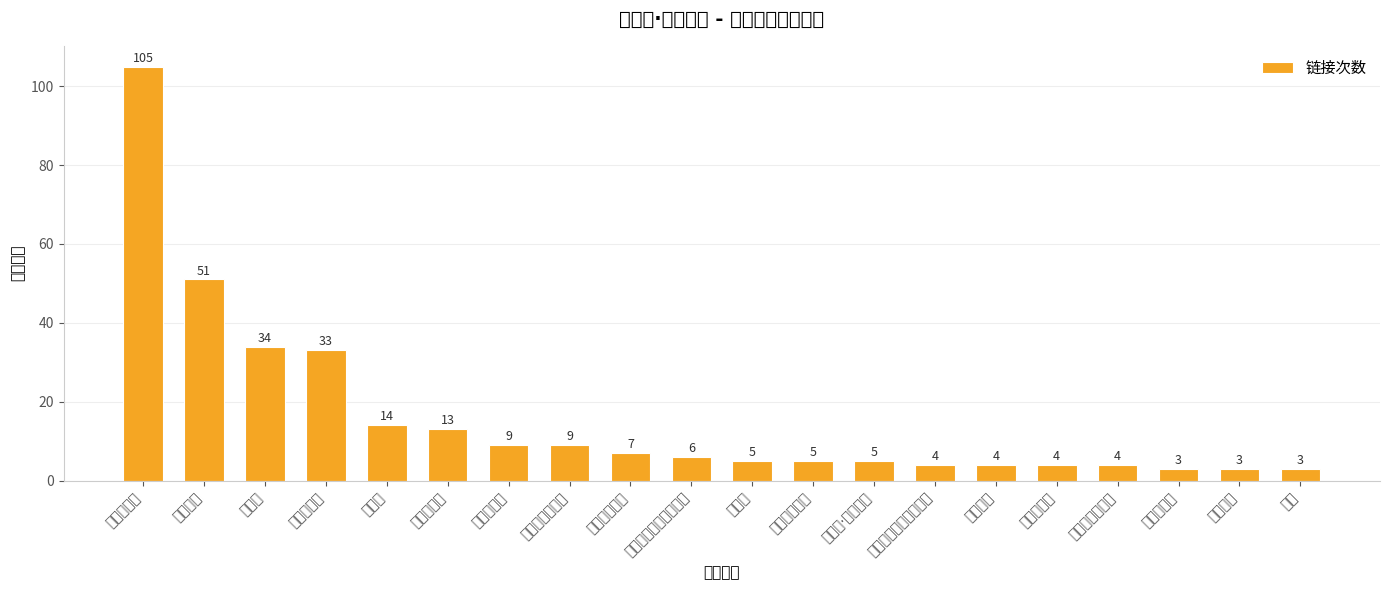

What is the difference between the second highest and second lowest values?

48